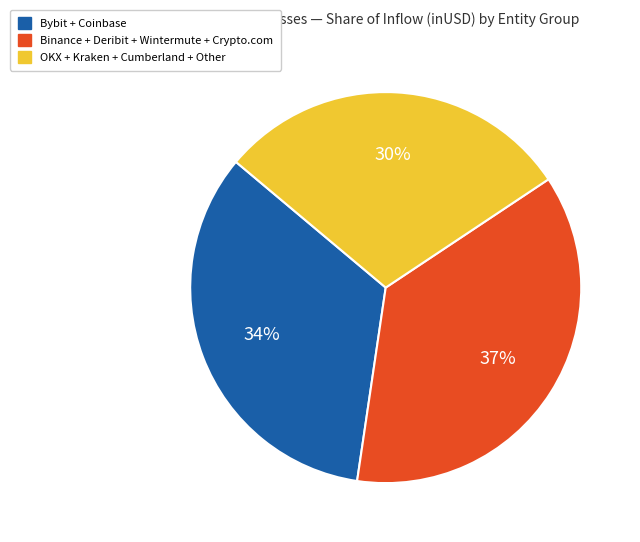

To the nearest percent, what is the average slice percentage?

33%